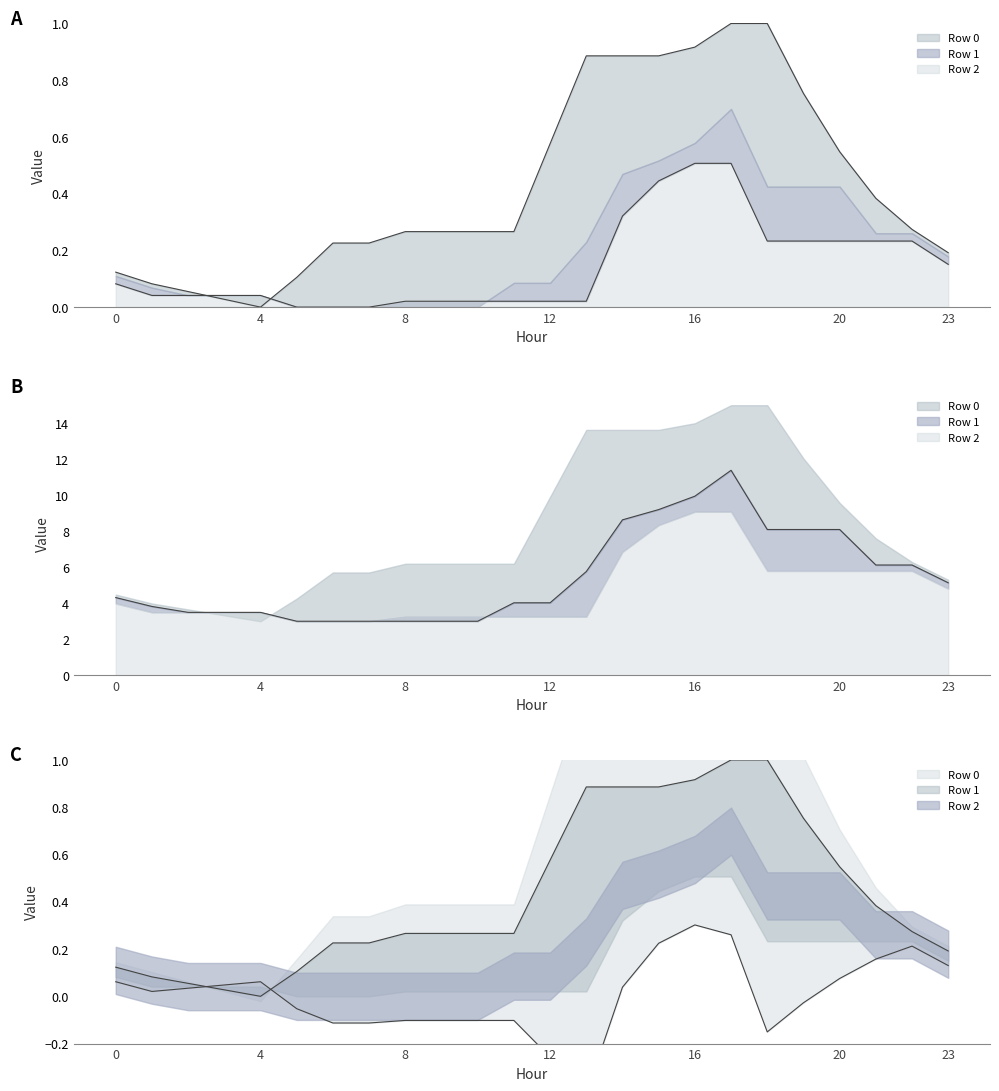

At which category does Row 1 reach its first local peak?

17